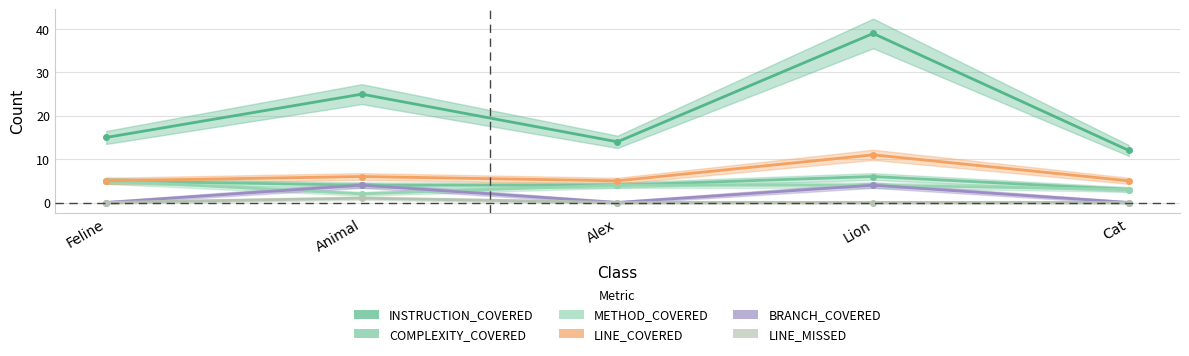

What is the sum of all COMPLEXITY_COVERED values?

22